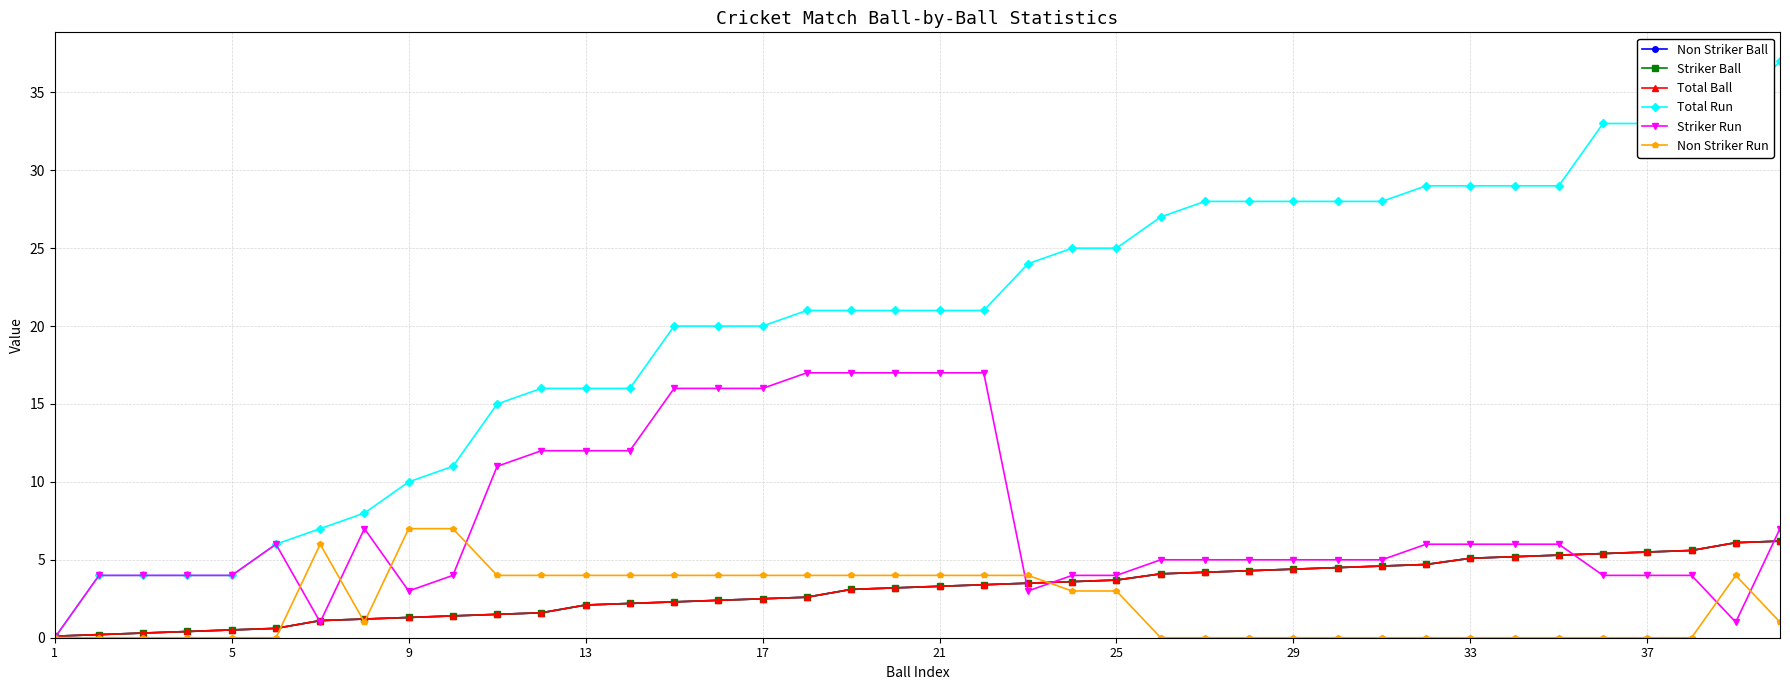

How many positive values does the Total Run series have?

39